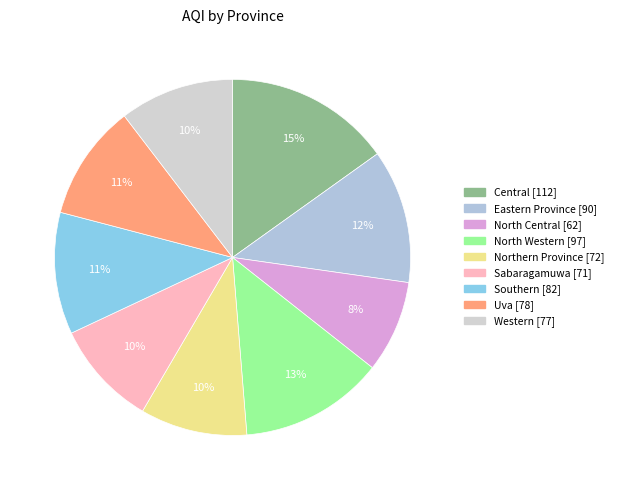

What percentage do Central and North Central together represent?

23.5%